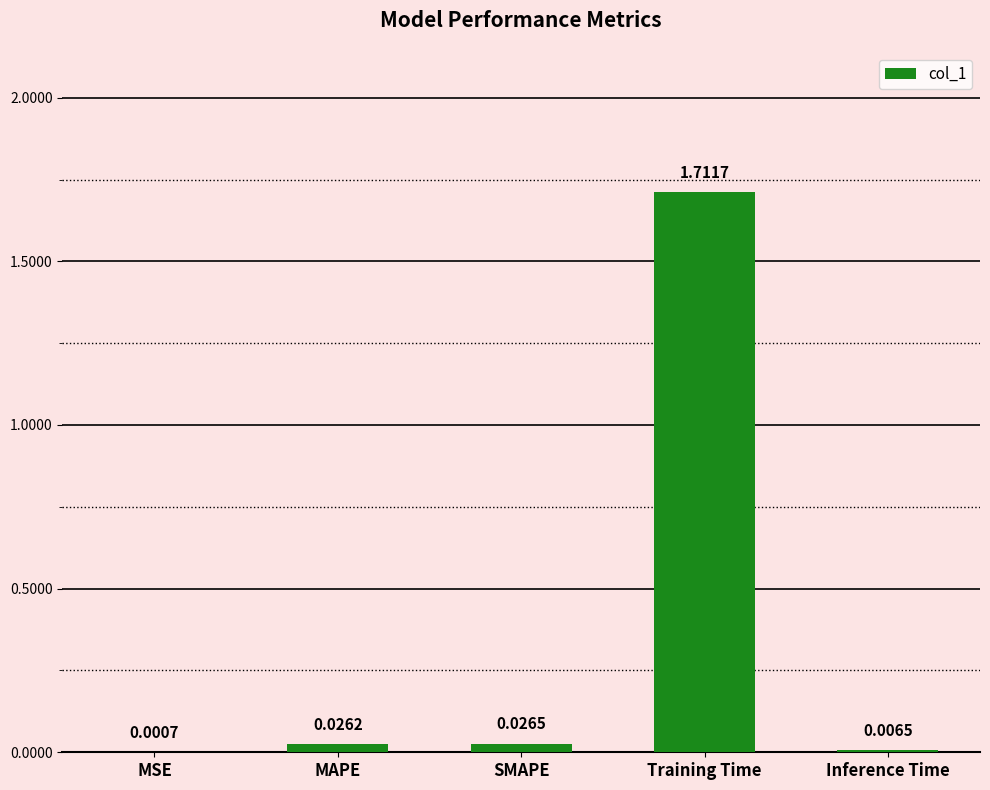

At which category does the chart reach its peak across all series?

Training Time